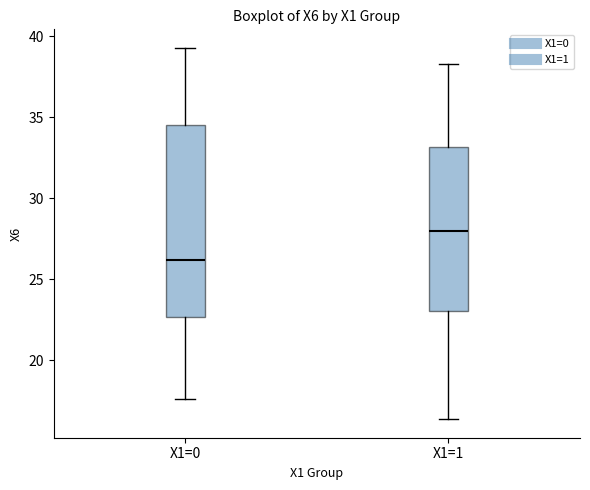

Where does the upper whisker of the box for X1=1 end on the y-axis? The values are not printed on the chart, so give them approximately, as read against the axis.

38.5